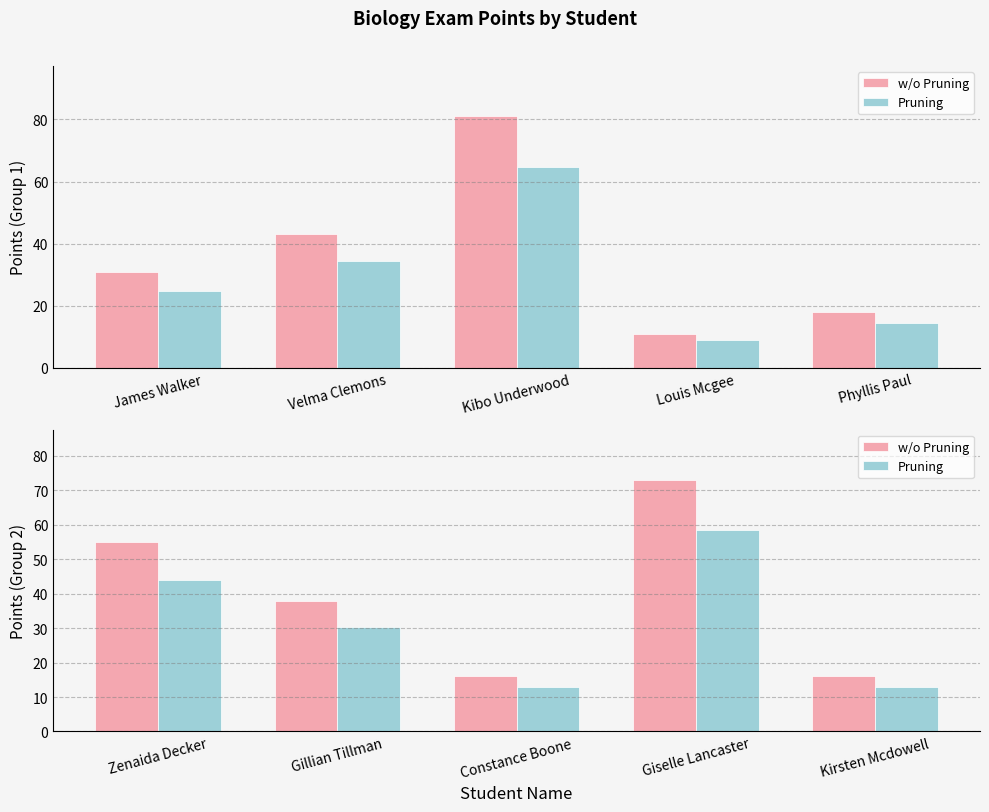

The value of w/o Pruning at Zenaida Decker is 96.9. True or false?

False